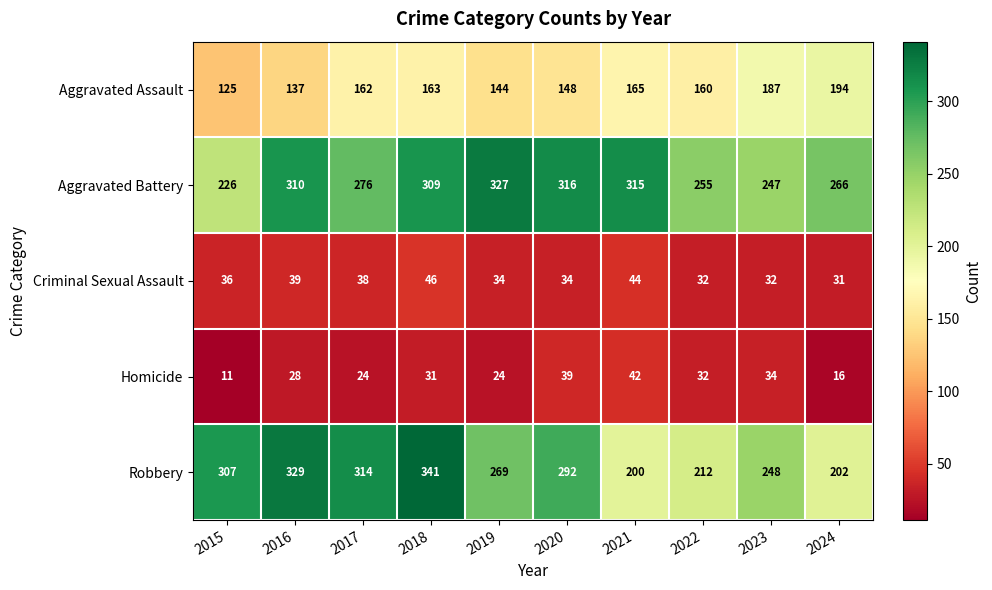

True or false: Robbery has a value of 237 at 2018.

False